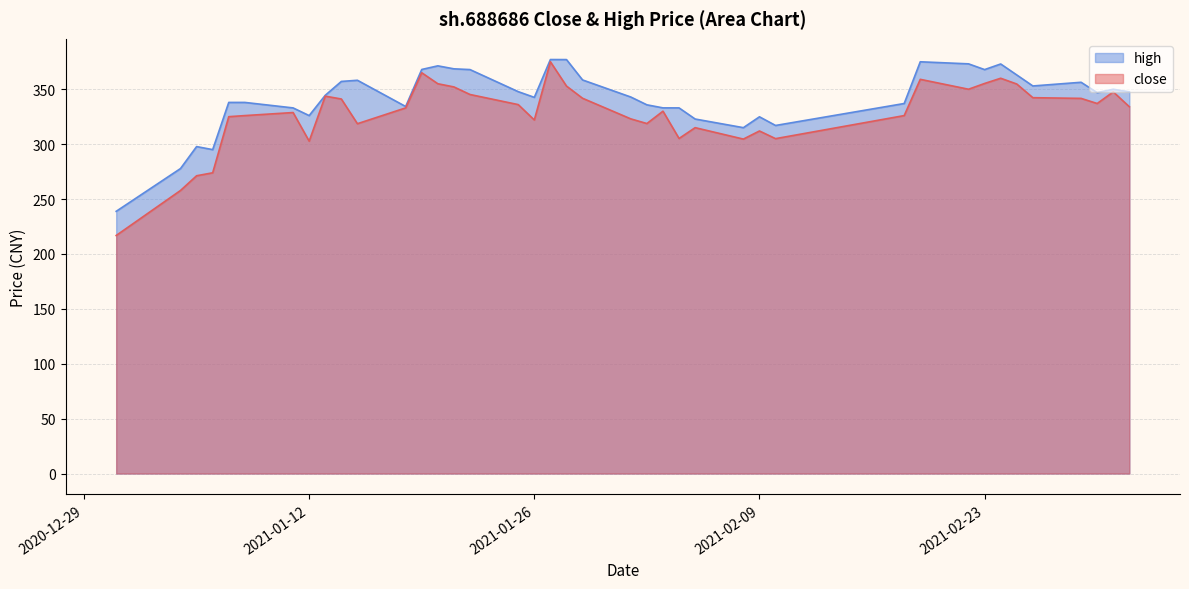

At 2021-02-25, list the series in order from smallest to largest.

close, high